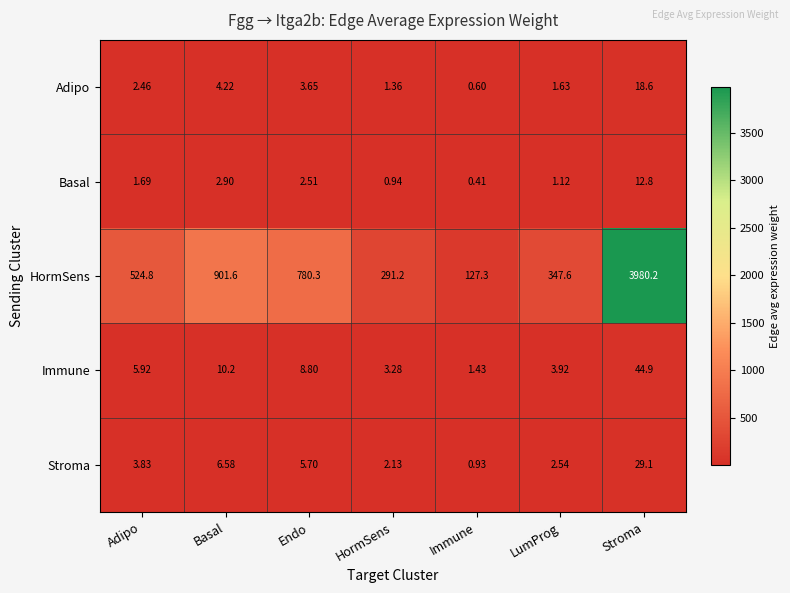

At which category is the sum across all series the highest?

Stroma